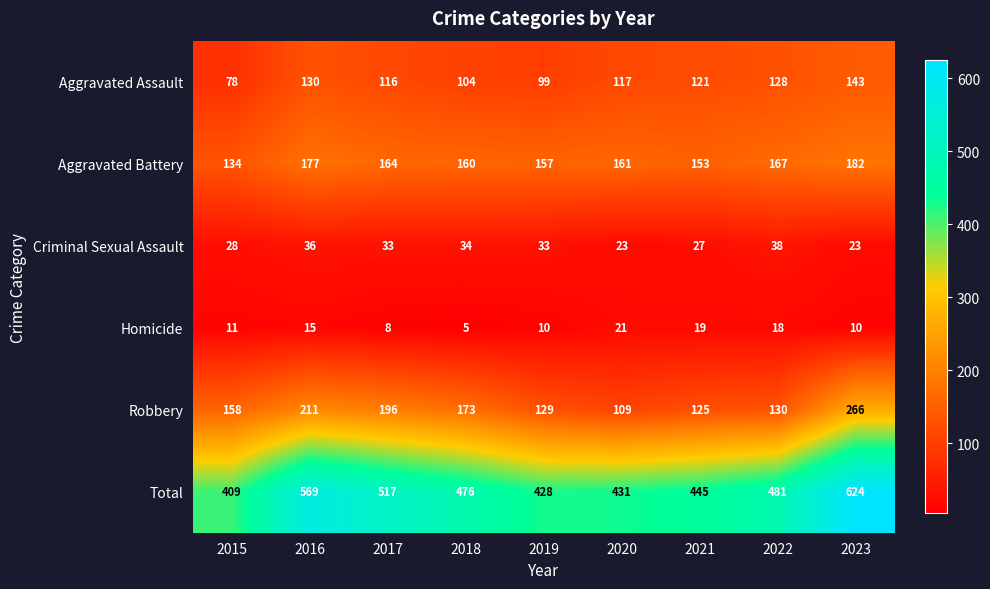

What is the difference between the Aggravated Assault values at 2021 and 2017?

5